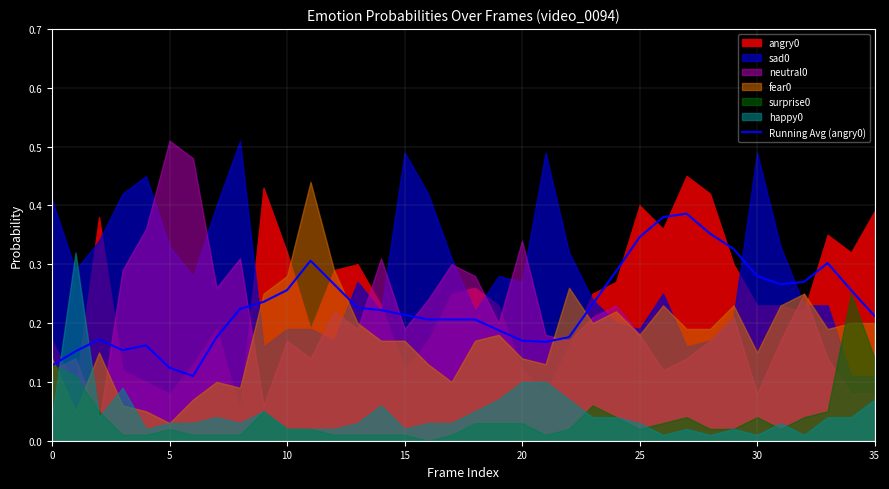

The value of Running Avg (angry0) at 35 is 0.1. True or false?

False